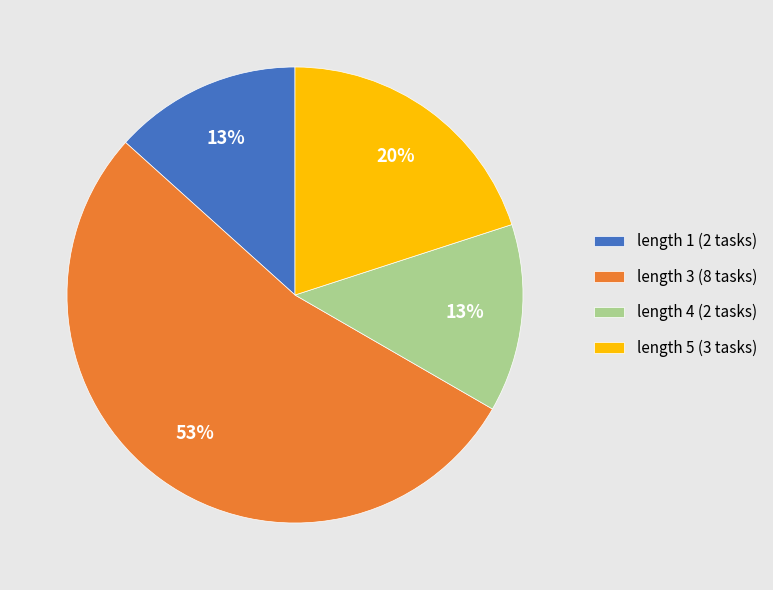

Do length 4 (2 tasks) and length 1 (2 tasks) together represent more than half of the pie?

No